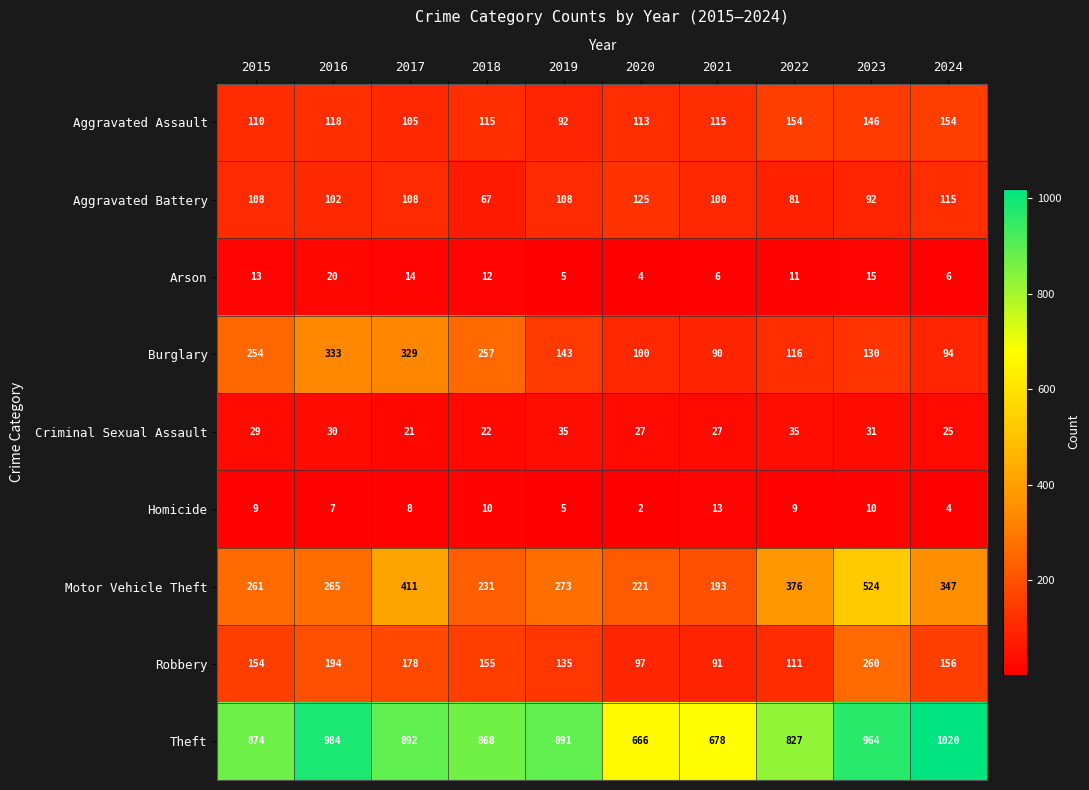

At which label is Theft closest to 843?

2022